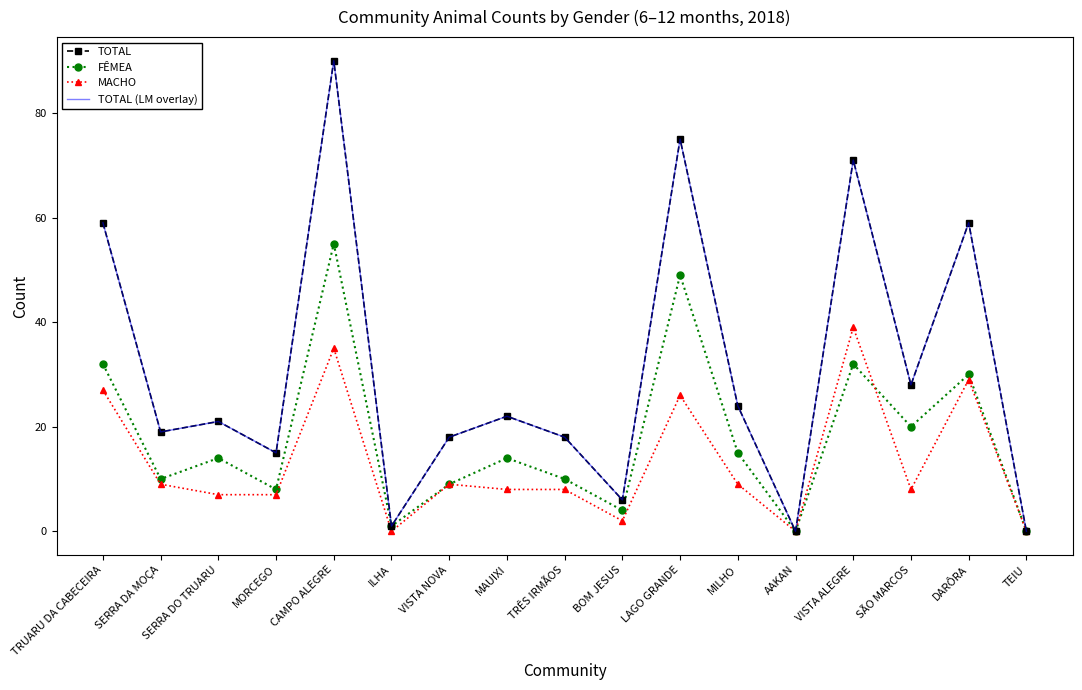

What is the maximum value for TOTAL (LM overlay)?

90